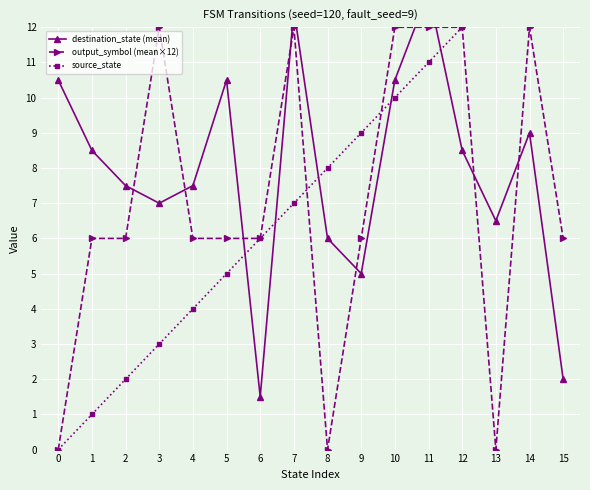

Which label corresponds to the largest value in the chart?

15